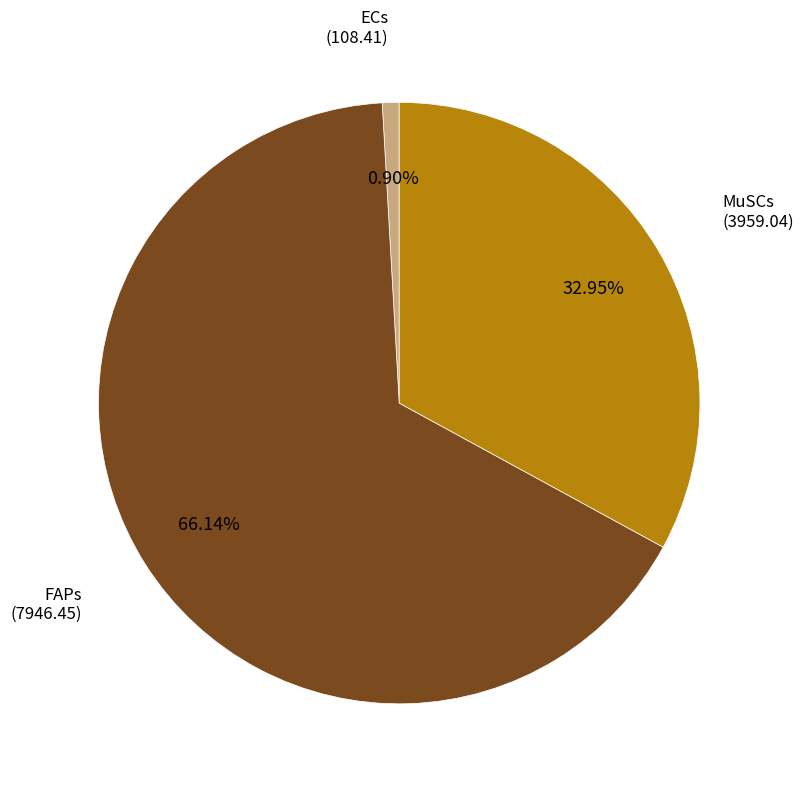

Which slice is the largest?

FAPs